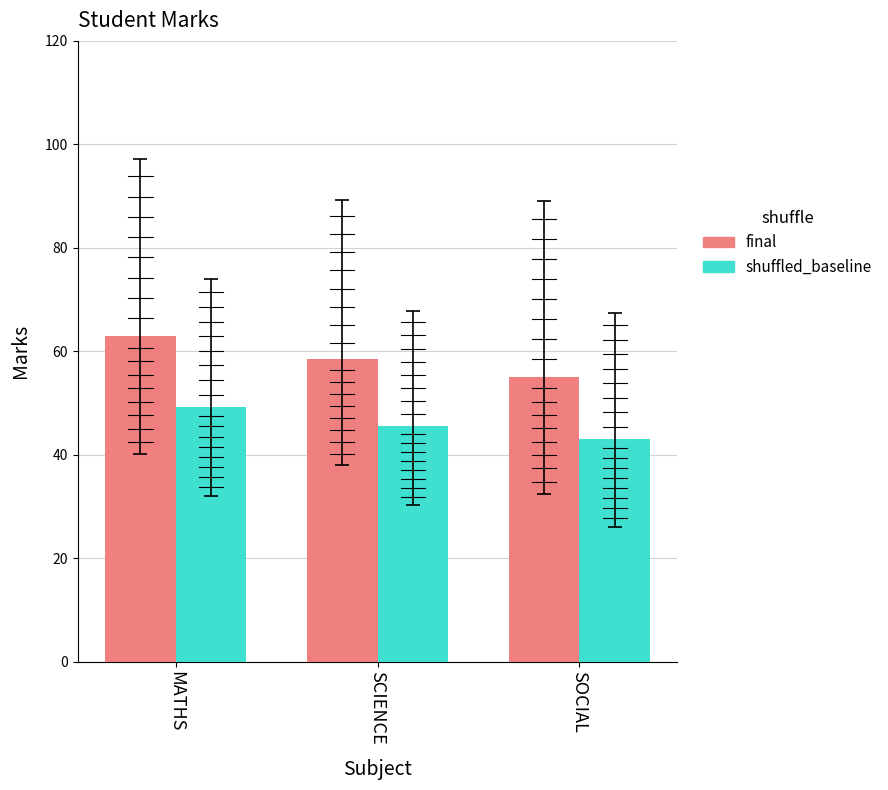

Are the bars horizontal?

No